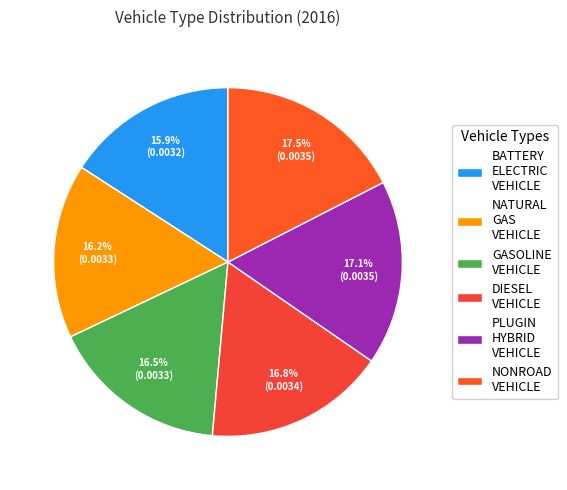

Count the number of slices in the pie.

6